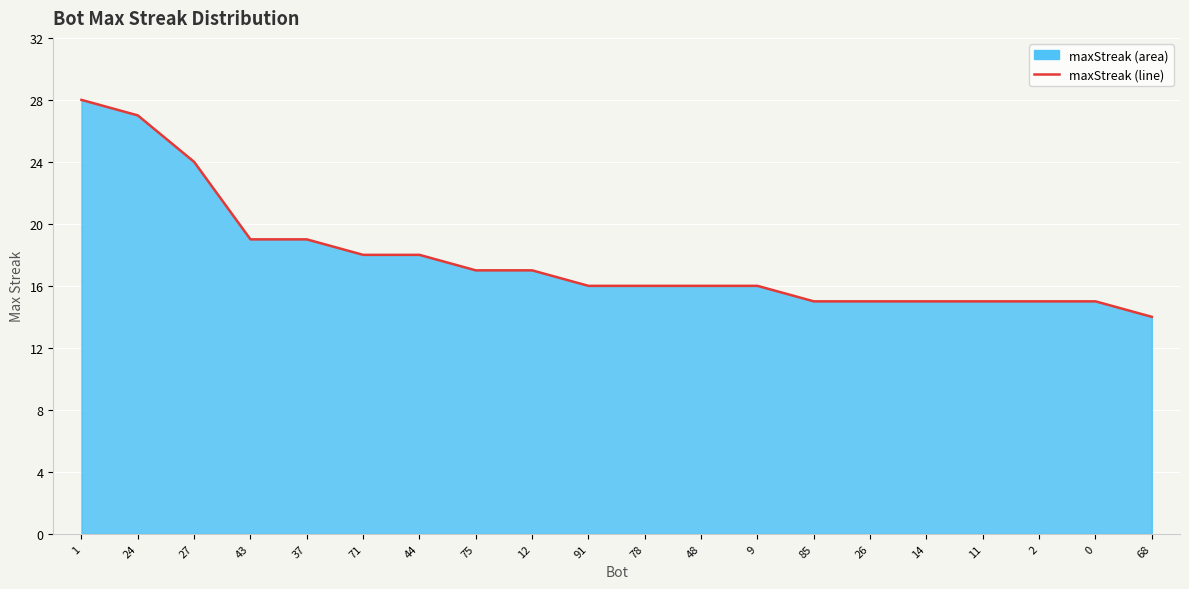

Which has a higher value, 24 or 43?

24